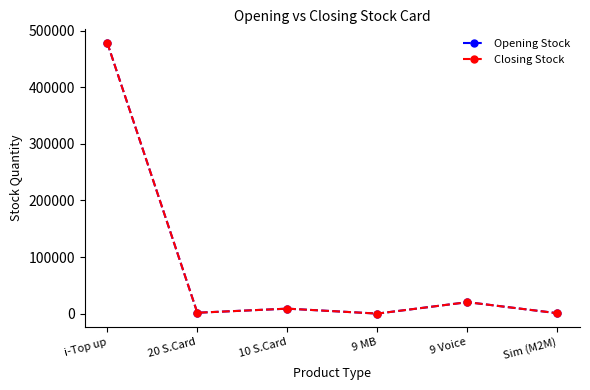

Is this an area chart (filled region under the line)?

No